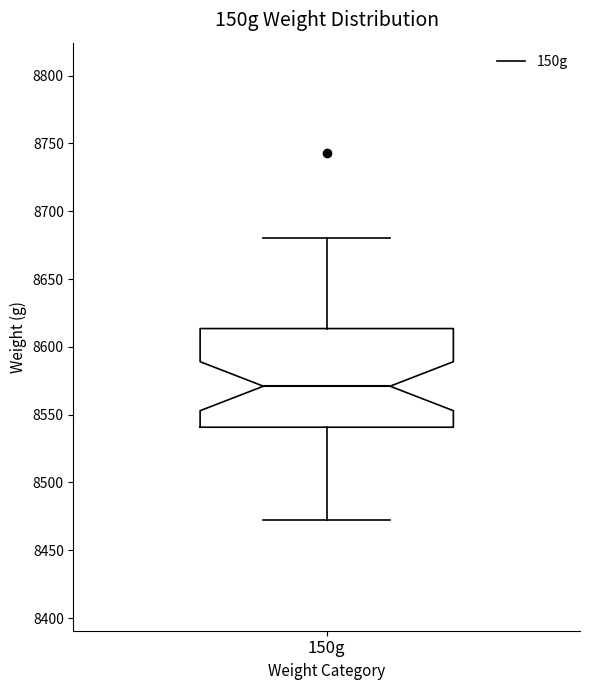

Where does the lower whisker of the box for 150g end on the y-axis? The values are not printed on the chart, so give them approximately, as read against the axis.

8470